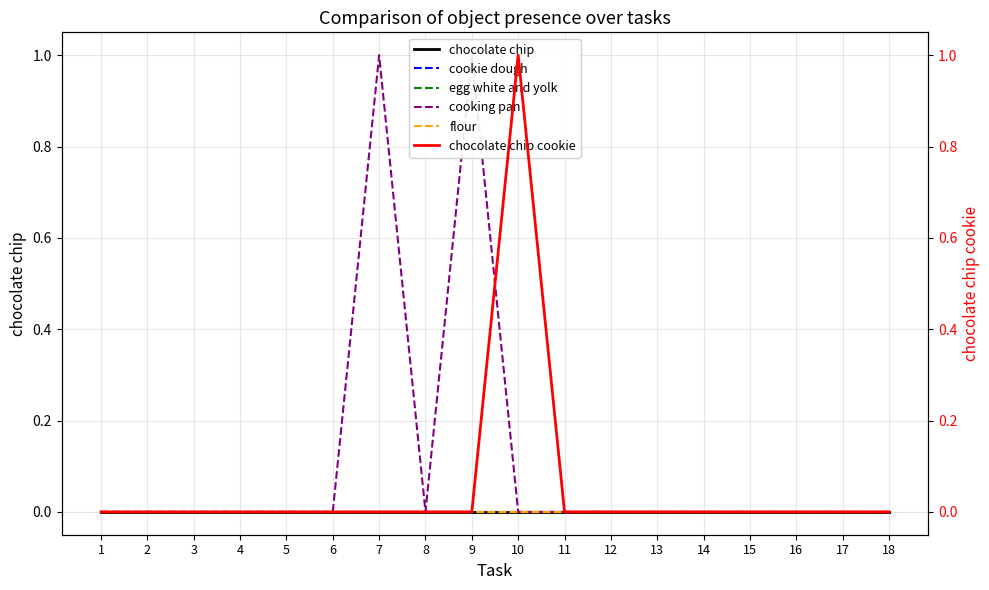

Which series has the widest spread of values?

cooking pan